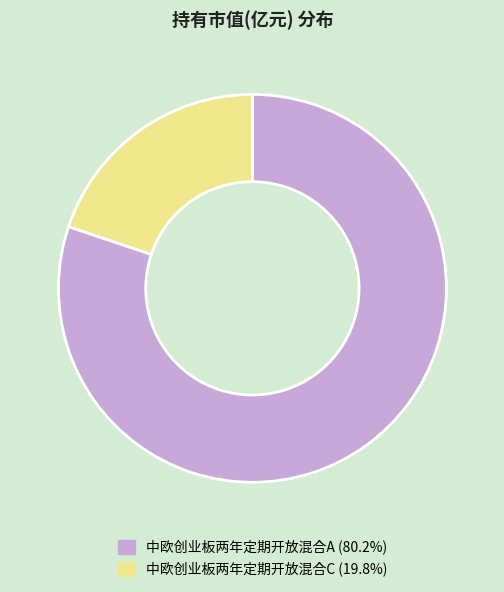

Which category accounts for the majority?

中欧创业板两年定期开放混合A